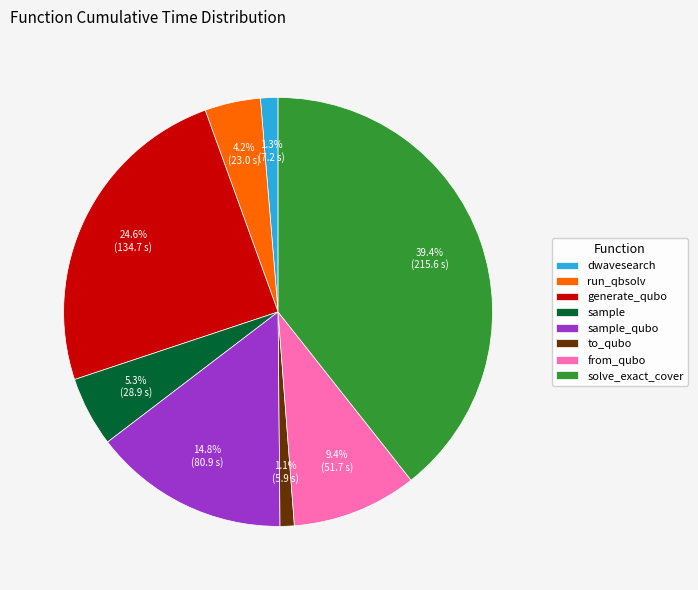

Approximately how many times larger is the value at generate_qubo compared to sample_qubo?

1.7